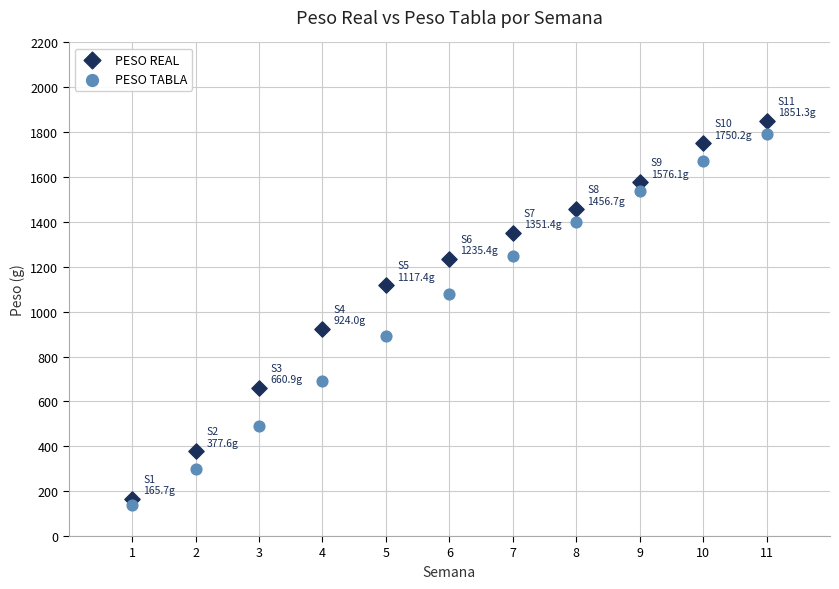

Across all data points, what is the range of Y values (max minus min)?

1711.3